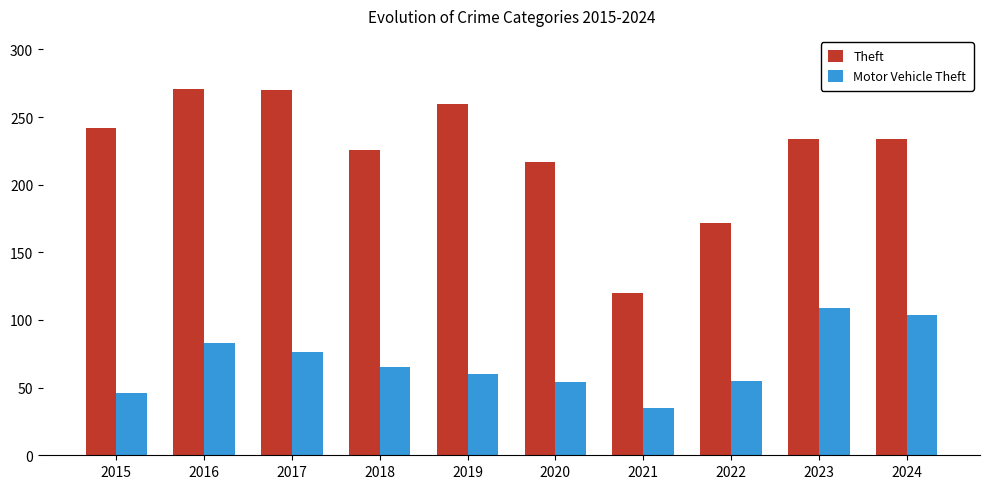

Is the value of Motor Vehicle Theft at 2015 greater than the value of Theft at 2020?

No